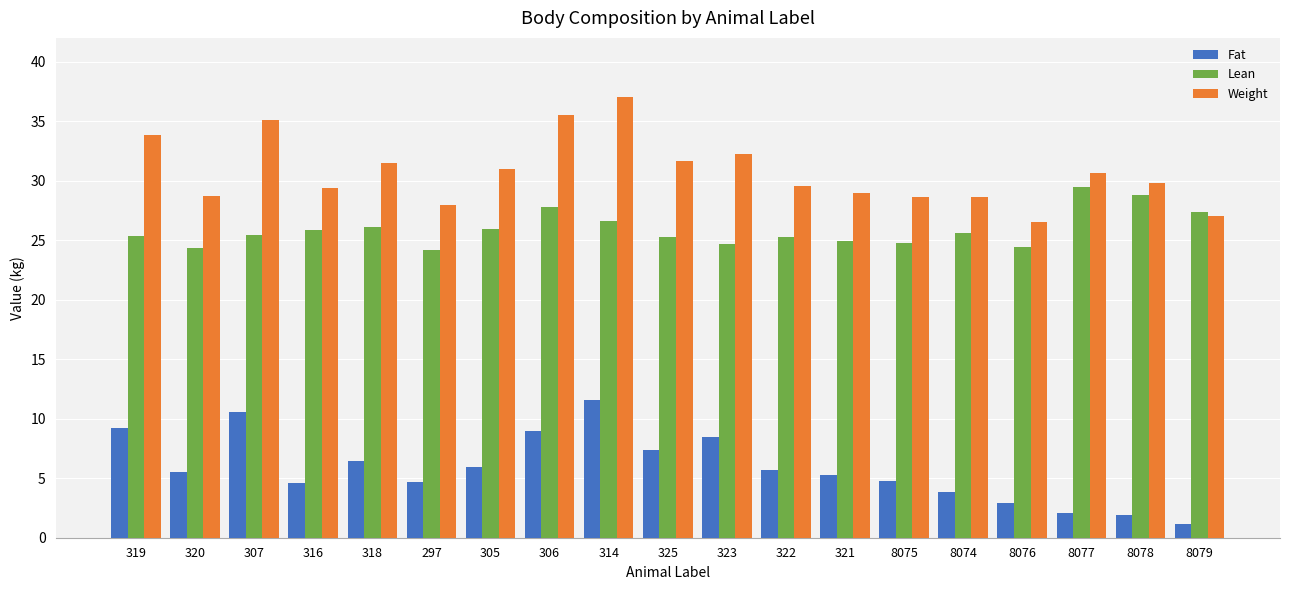

What is the sum of the Weight values at 8075 and 297?

56.6